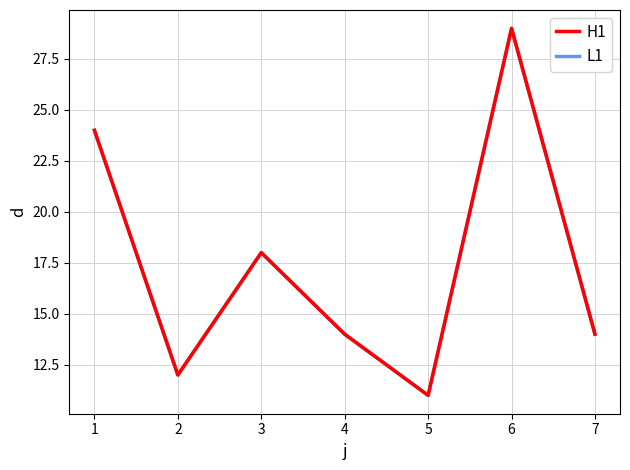

What is the total value across all series at 3?

36